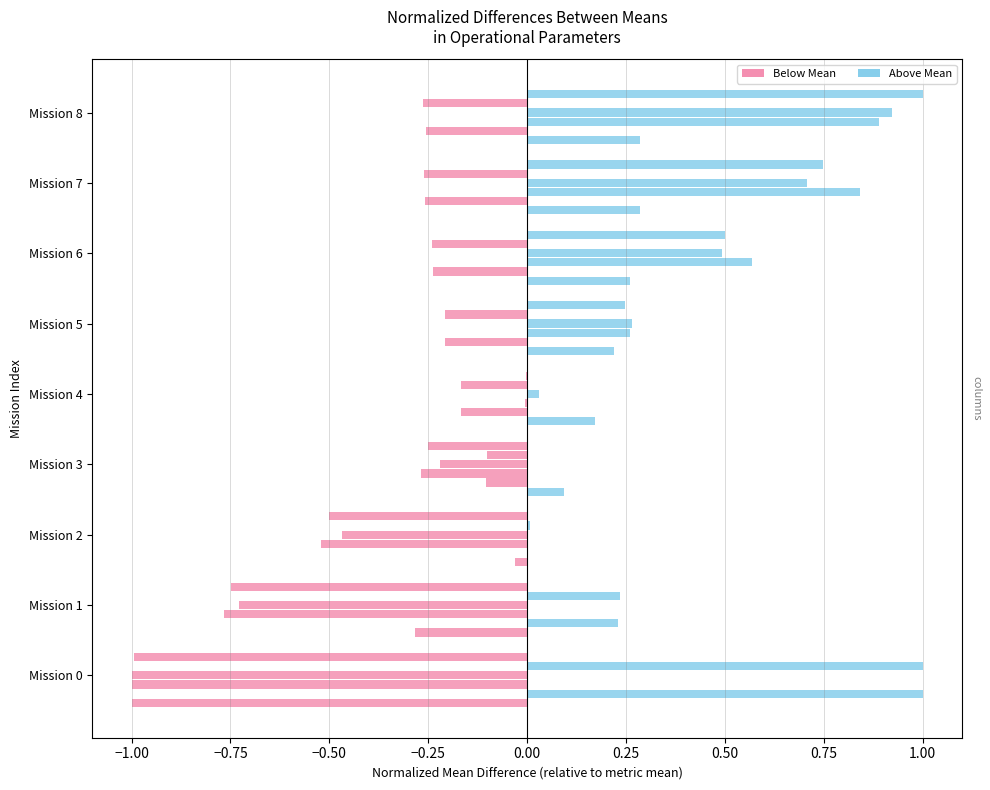

How many categories are shown in the chart?

9